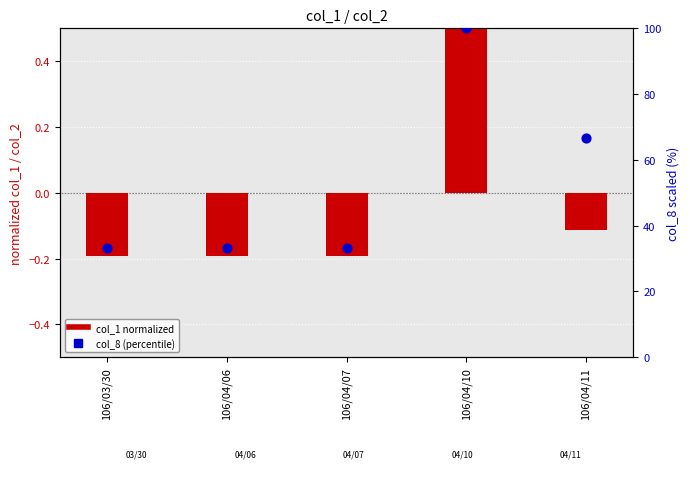

What are all the series names shown in the legend?

col_1 normalized, col_8 (percentile)